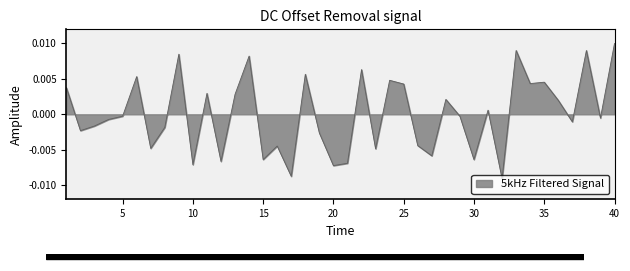

Rank the categories by value from highest to lowest.

40, 33, 38, 9, 14, 22, 18, 6, 24, 35, 34, 25, 1, 11, 13, 28, 36, 31, 5, 29, 39, 4, 37, 3, 8, 2, 19, 26, 16, 7, 23, 27, 15, 30, 12, 21, 10, 20, 17, 32